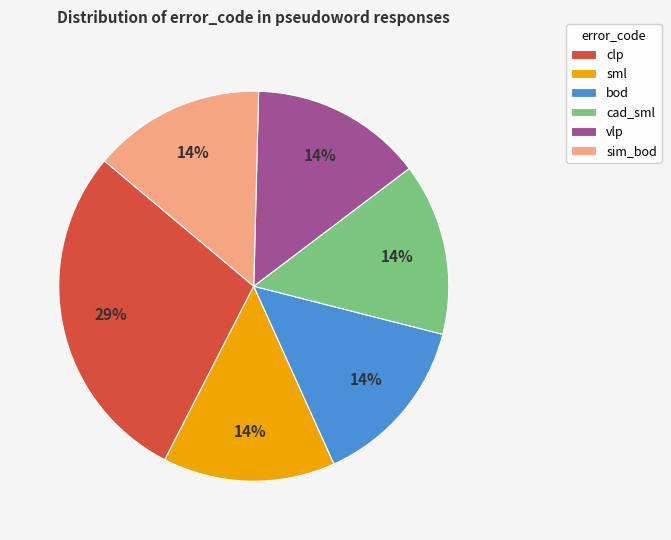

What percentage is the vlp slice, to the nearest percent?

14%